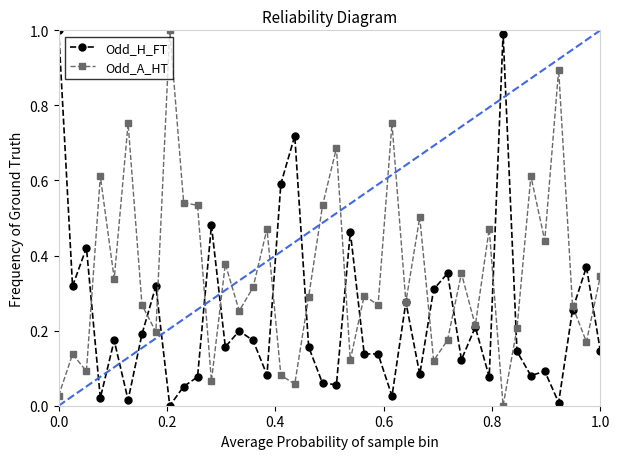

What is the sum of all Odd_A_HT values?

14.1